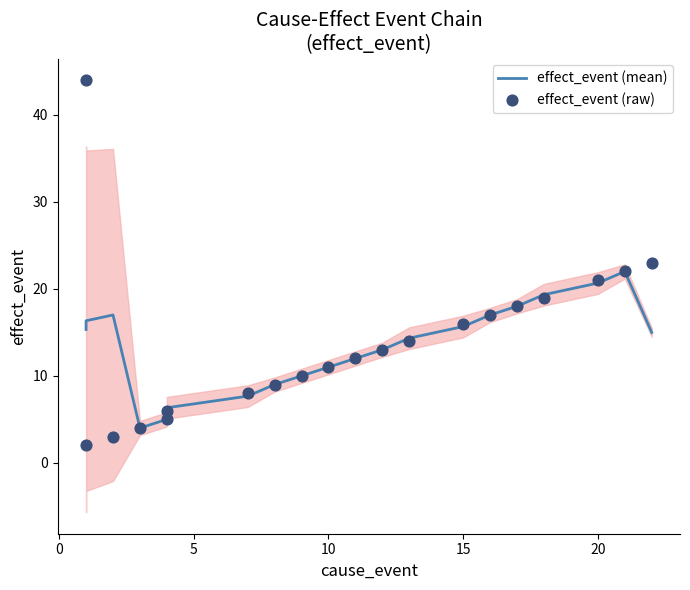

What are all the series names shown in the legend?

effect_event (mean), effect_event (raw)